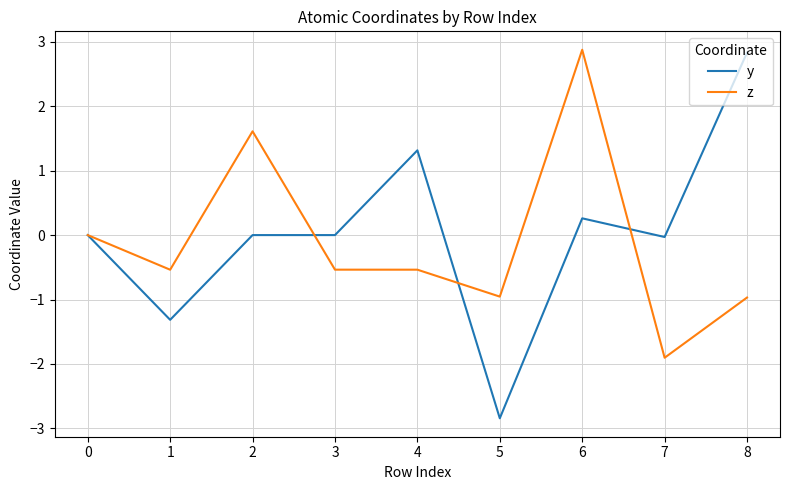

What is the smallest value displayed?

-2.8